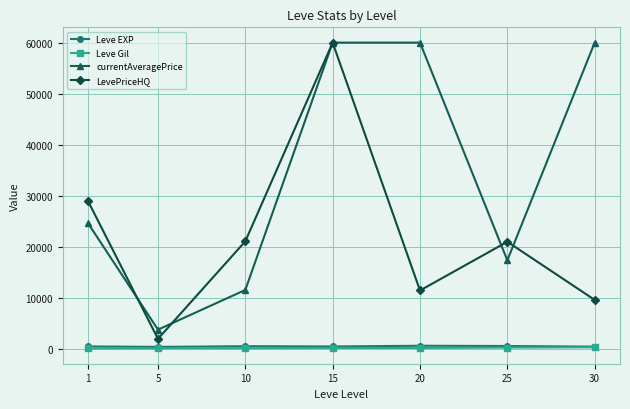

Which series changed the most between 1 and 25?

LevePriceHQ